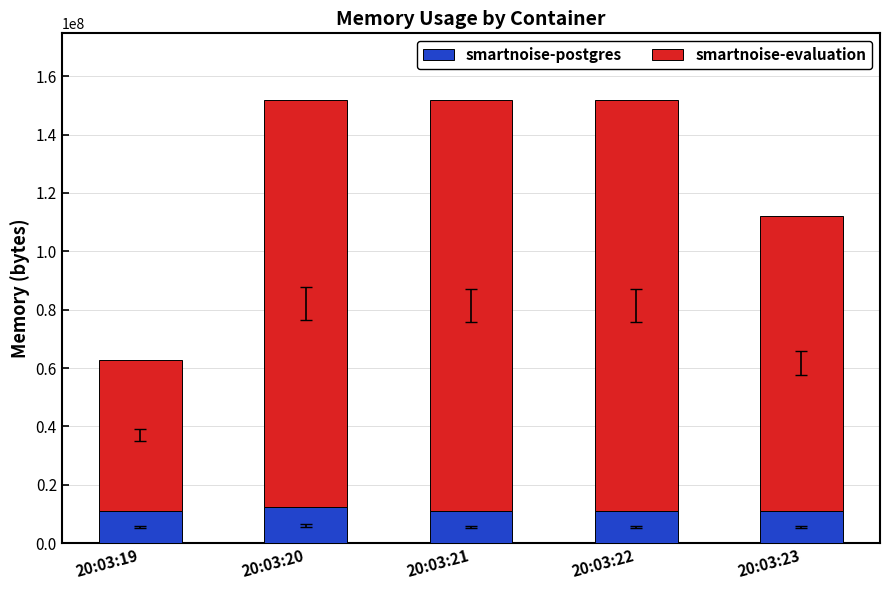

What is the maximum value for smartnoise-postgres?

12247040